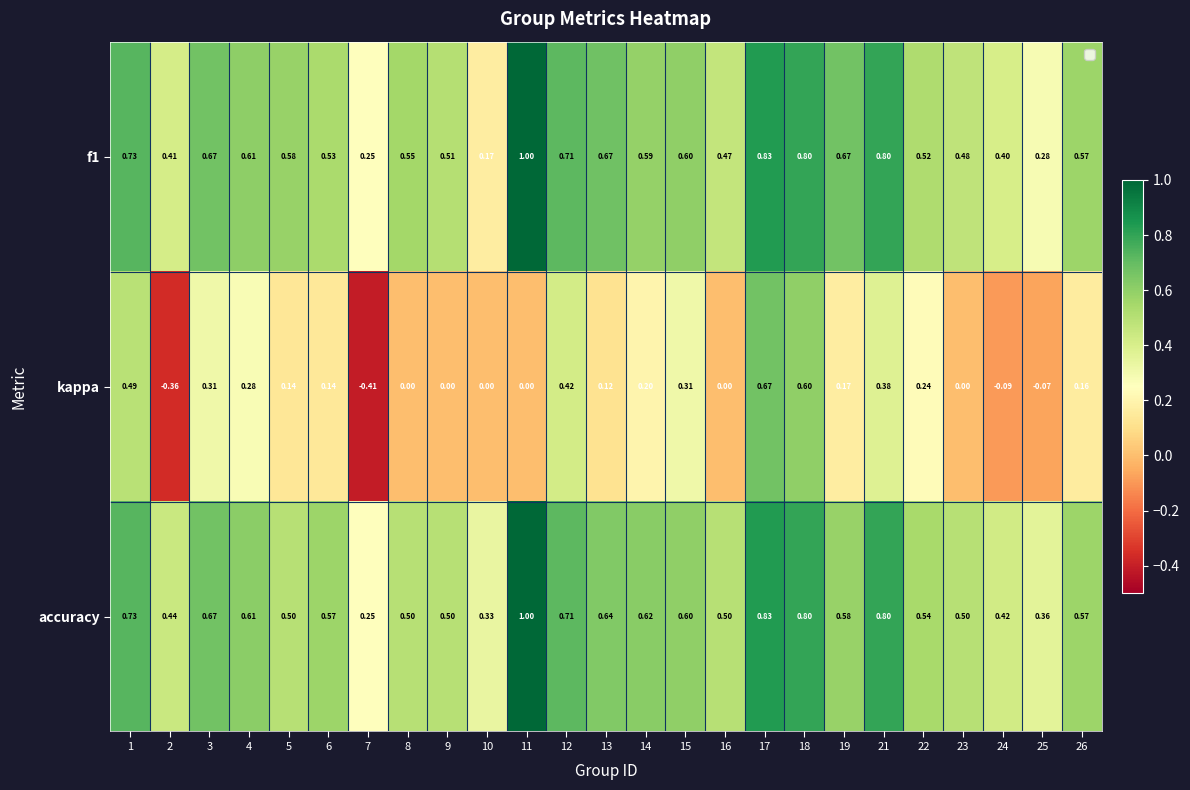

Which series has the widest spread of values?

kappa